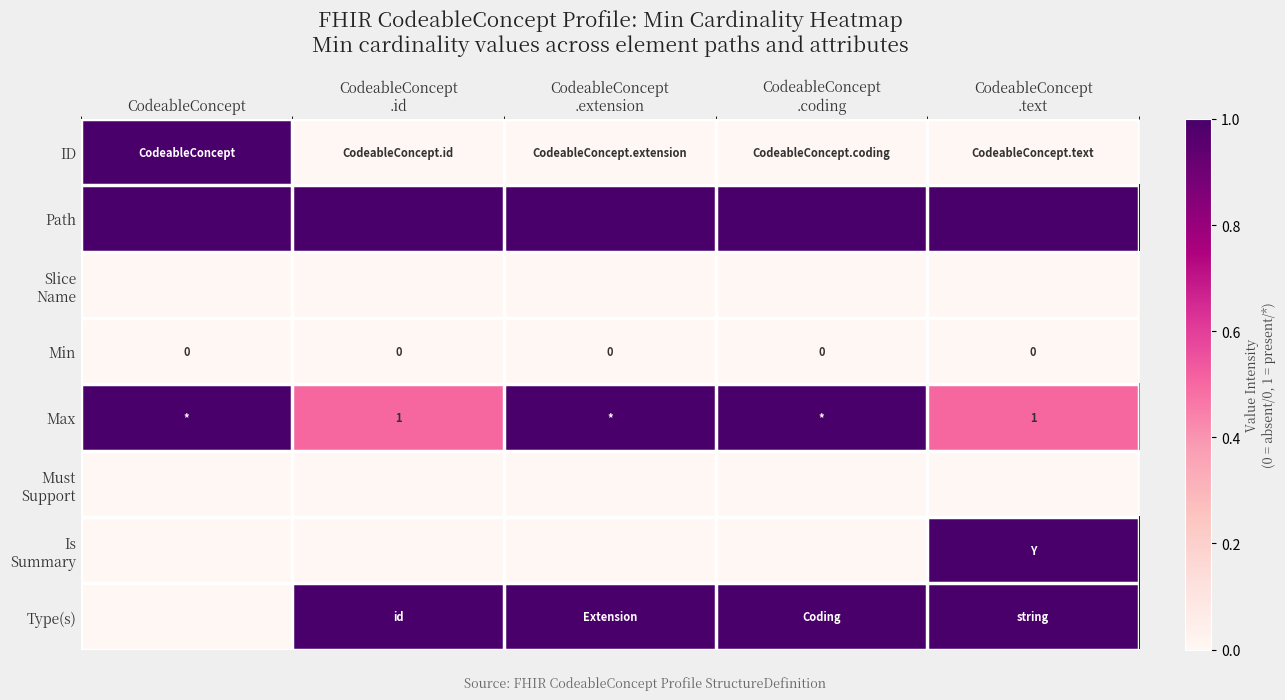

What is the total value across all series at CodeableConcept
.extension?

3.0